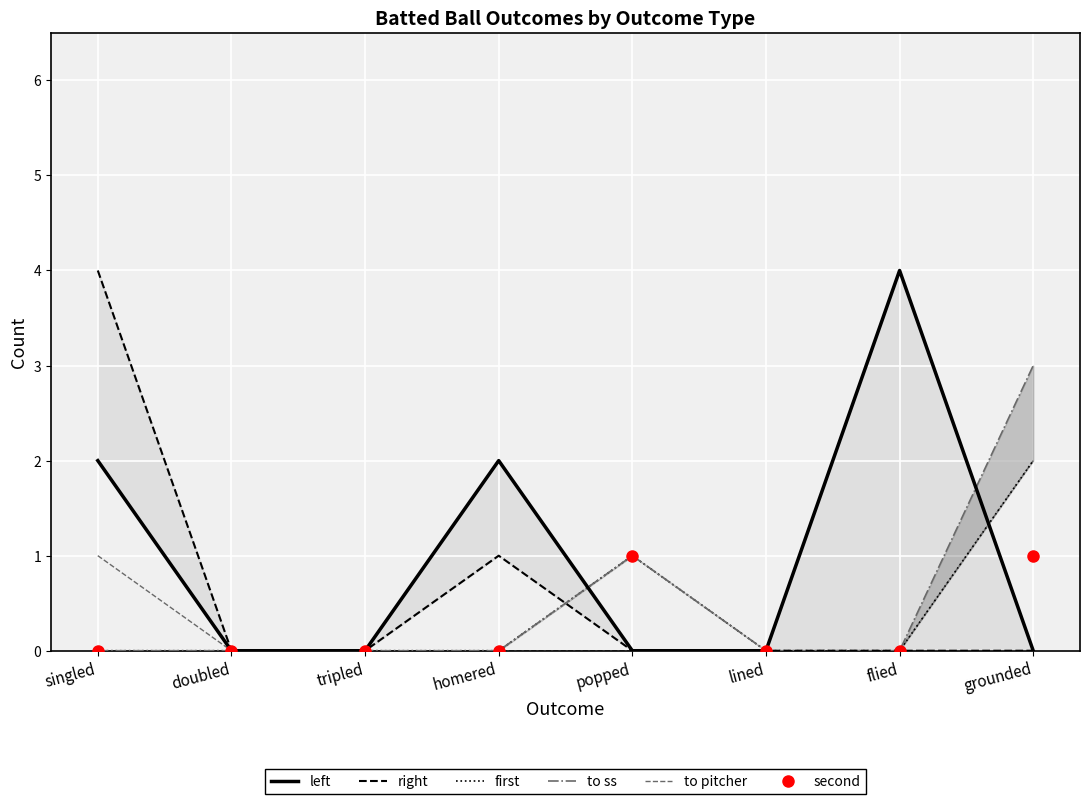

Rank the series by their maximum value, from highest to lowest.

left, right, to ss, first, to pitcher, second